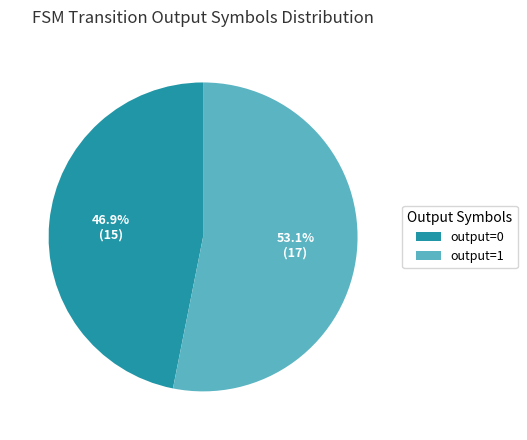

Is there any slice that represents more than half of the pie?

Yes